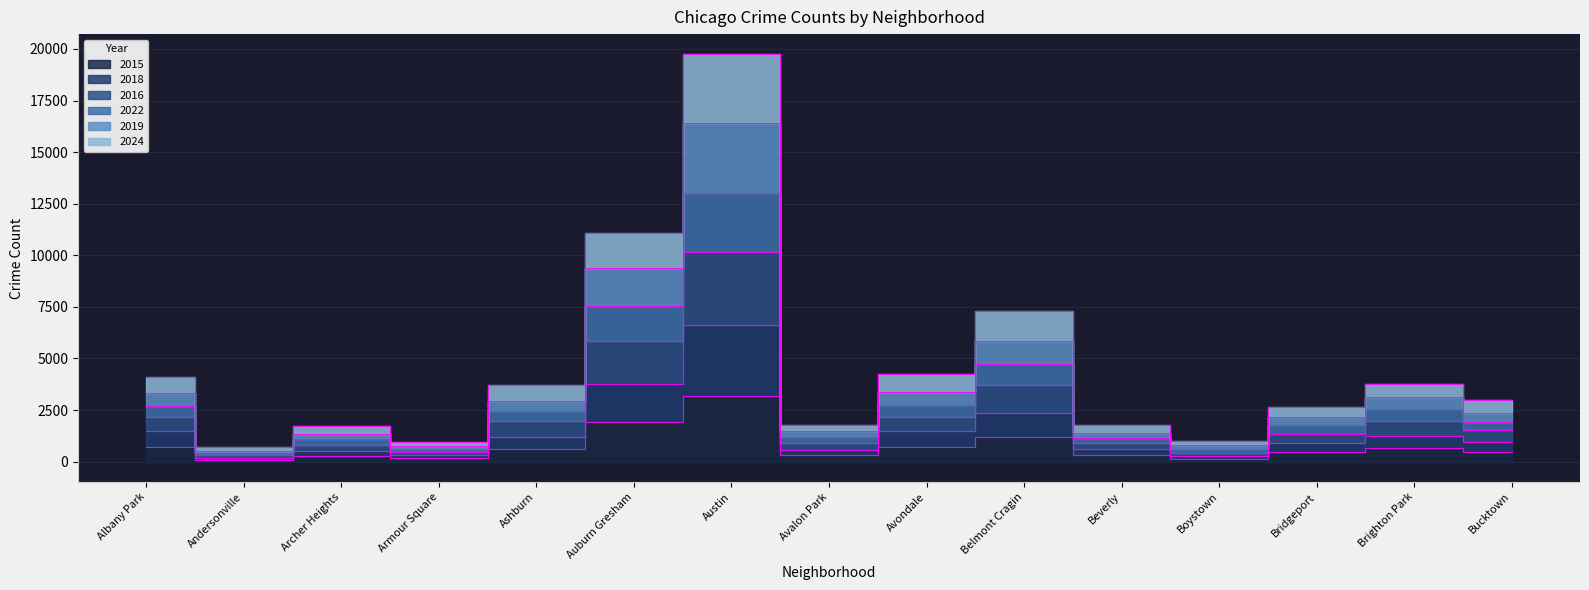

Which category has the lowest value across all series?

Andersonville